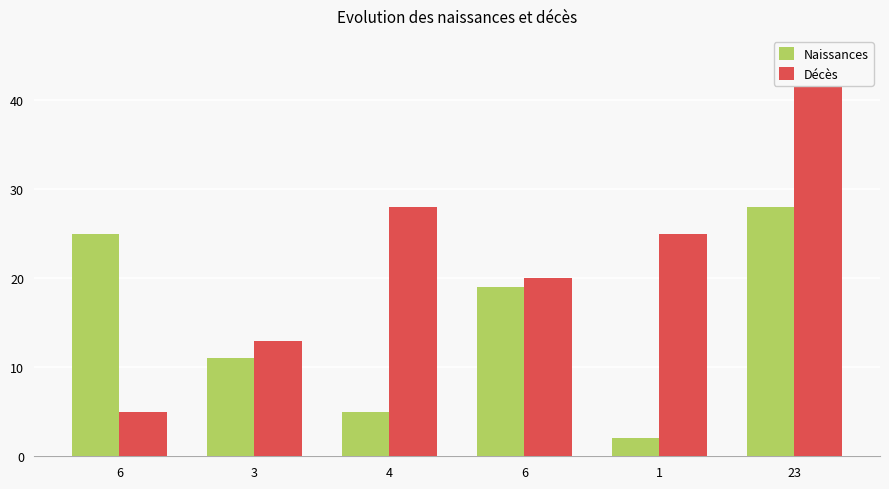

At which label does Naissances reach its peak?

23